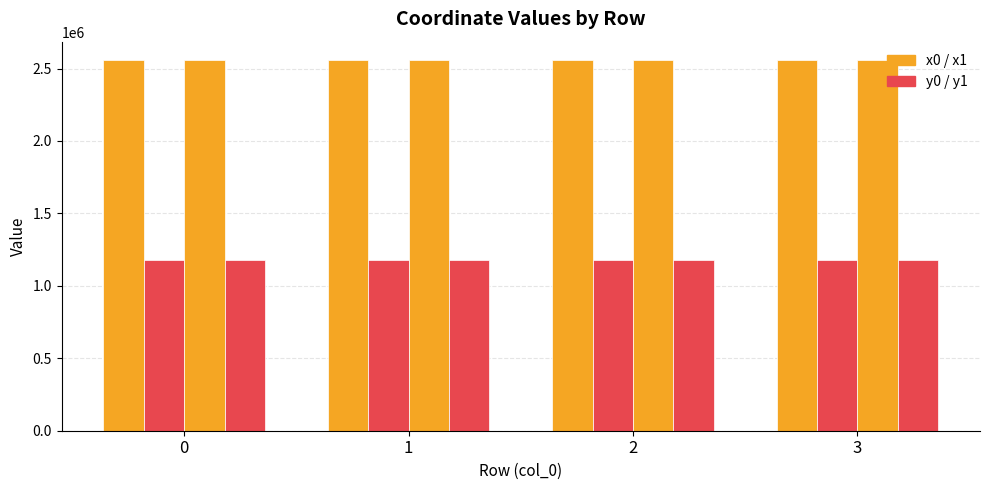

How many data points does each series have?

4